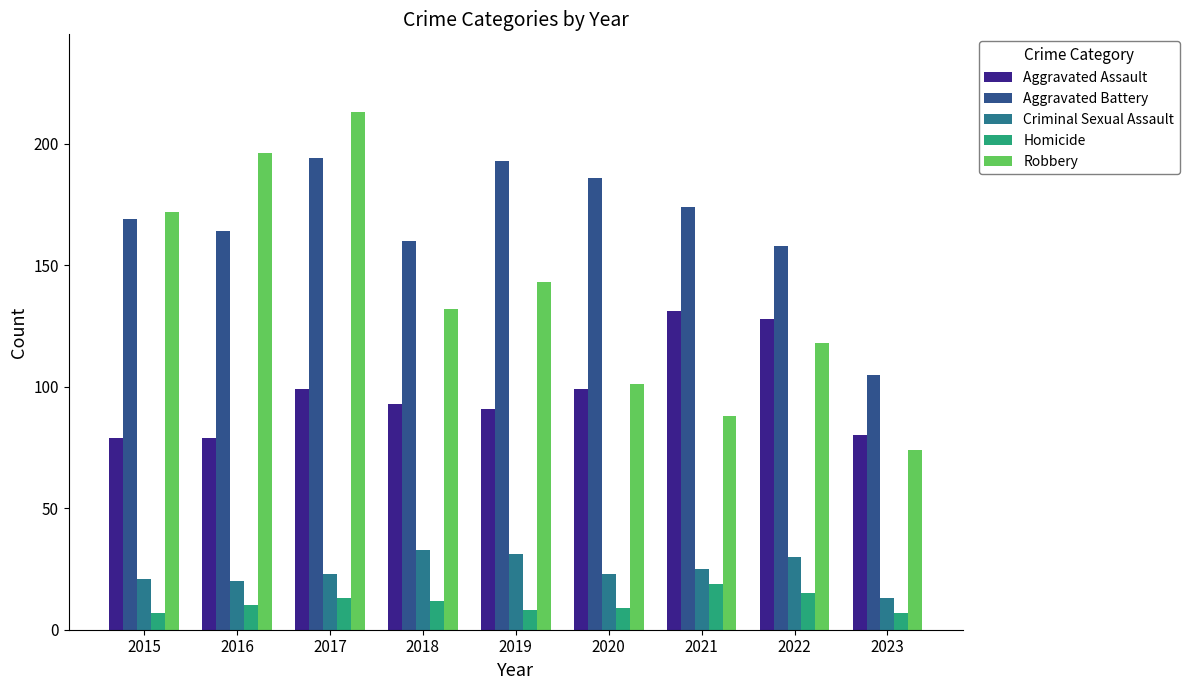

True or false: Aggravated Assault has a value of 131 at 2021.

True